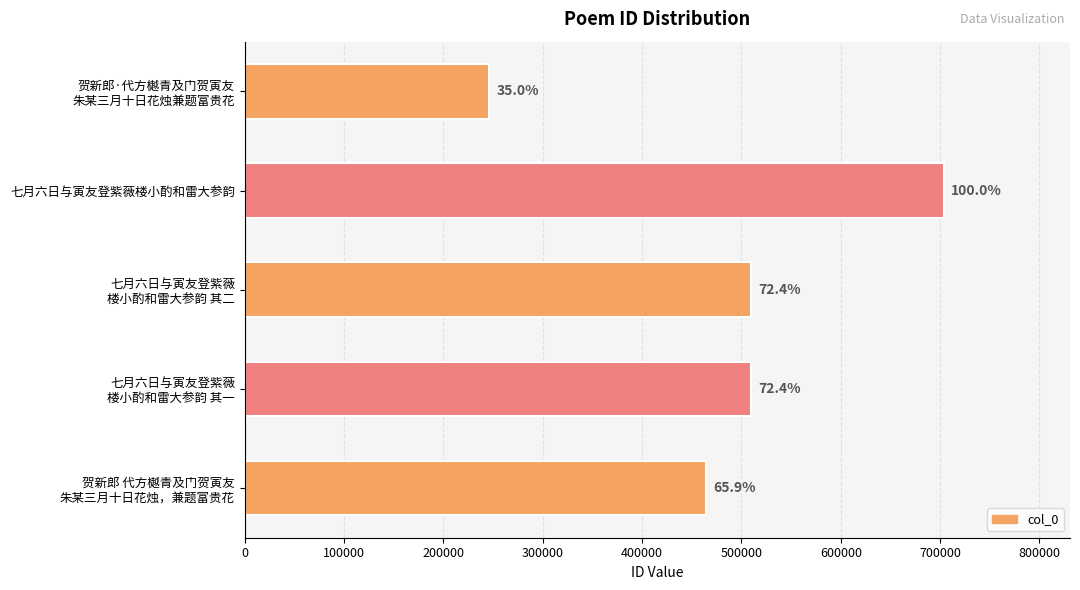

How many bars are there in total?

5